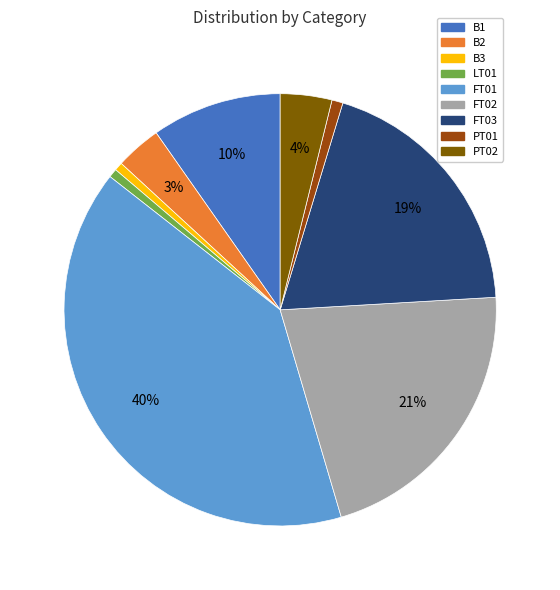

Which has a higher value, B1 or LT01?

B1